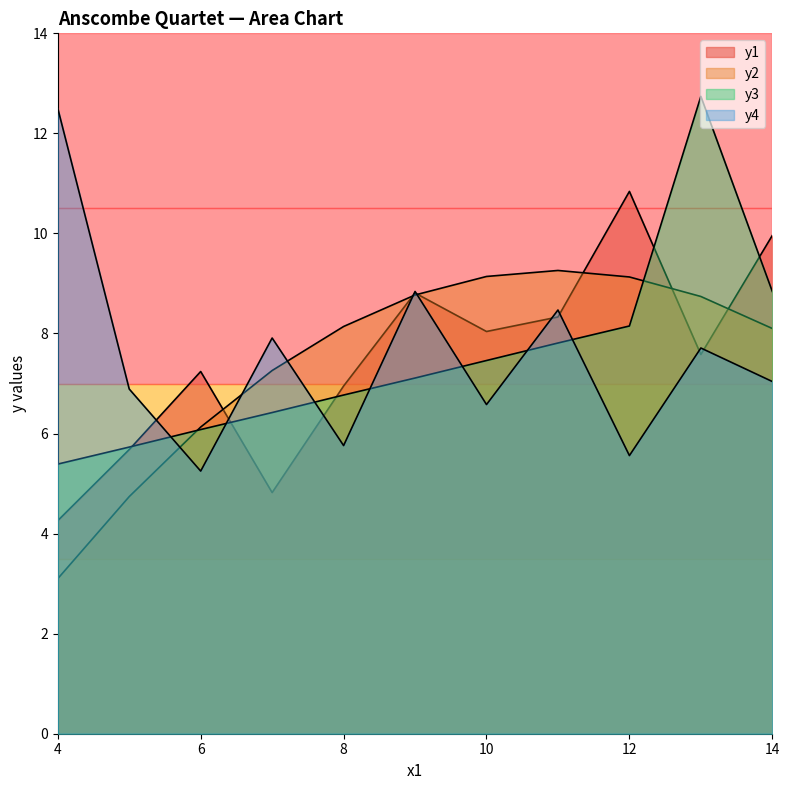

Does the chart have visible grid lines?

No